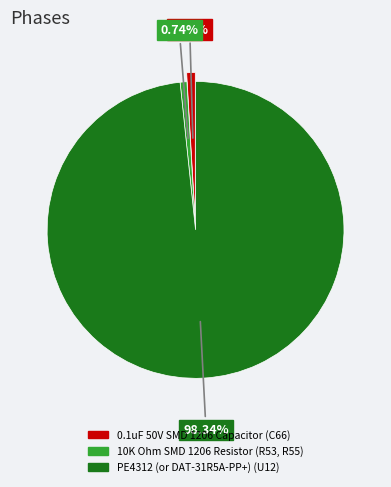

Rank the categories by value from lowest to highest.

10K Ohm SMD 1206 Resistor (R53, R55), 0.1uF 50V SMD 1206 Capacitor (C66), PE4312 (or DAT-31R5A-PP+) (U12)